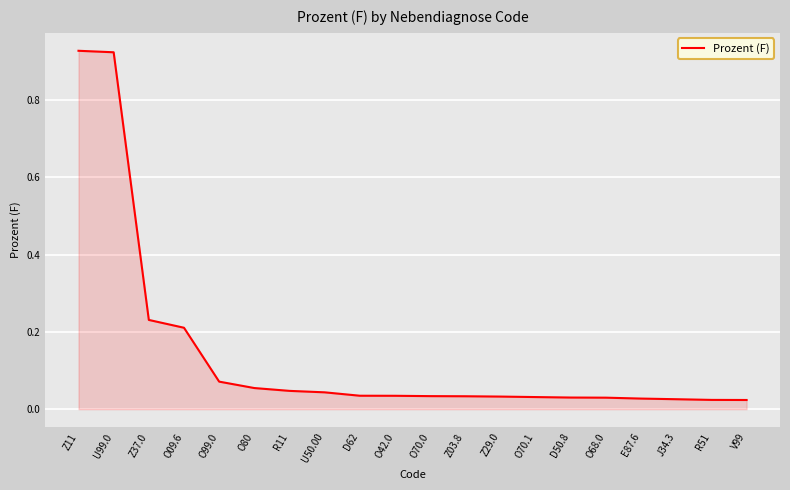

Is it true that the value at U50.00 is 0.1?

False